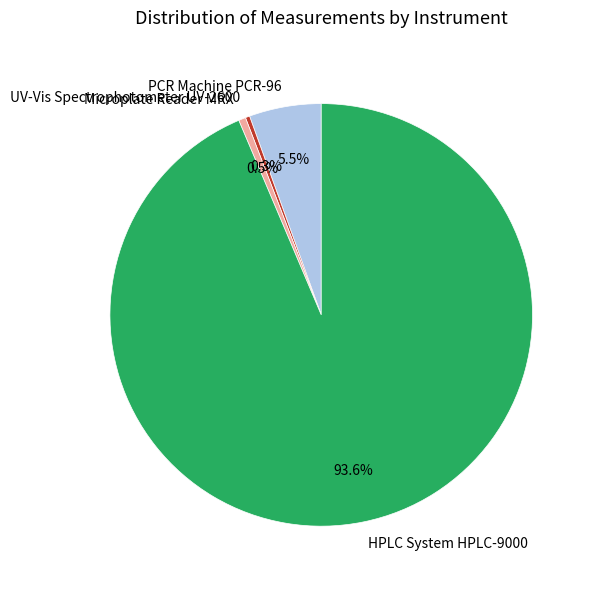

Combined, do HPLC System HPLC-9000 and Microplate Reader MRX account for over 50%?

Yes